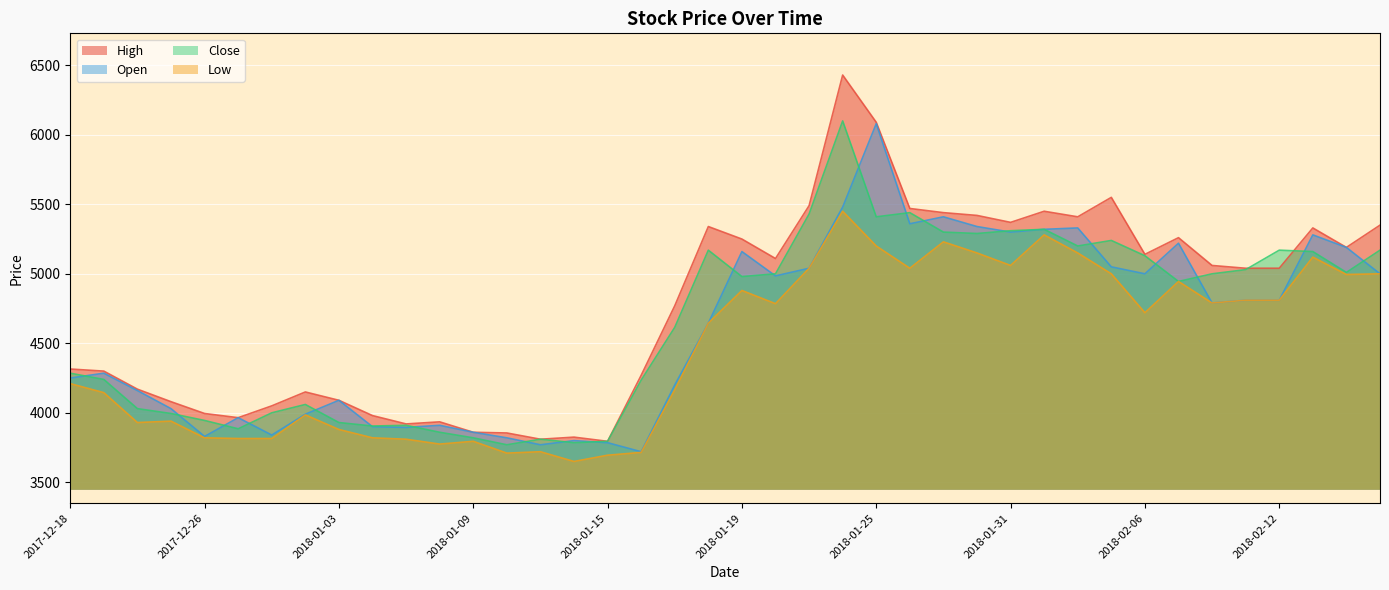

Which label corresponds to the largest value in the chart?

2018-01-24